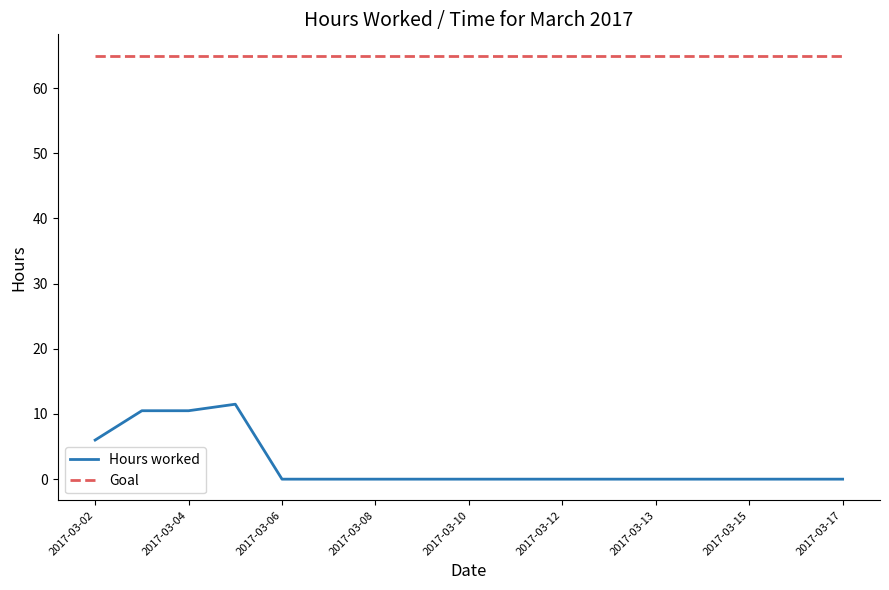

Which series has the largest range (max minus min)?

Hours worked